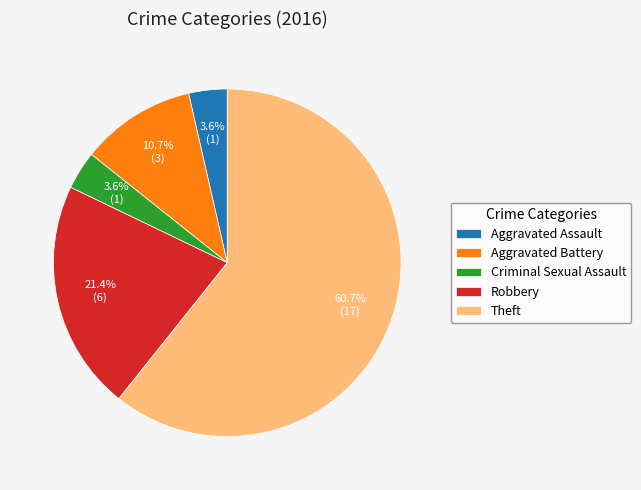

What percentage is the Aggravated Battery slice, to the nearest percent?

11%